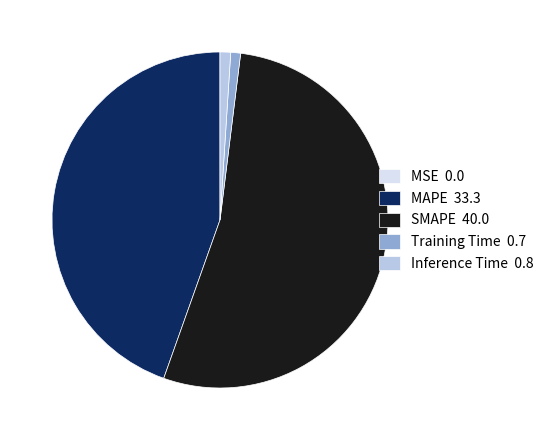

Between Training Time and MAPE, which is larger?

MAPE